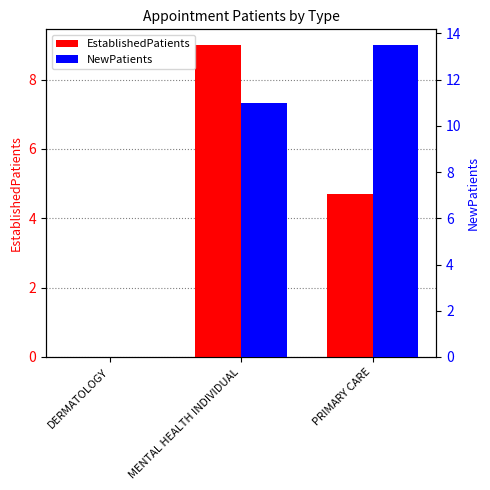

Reading right to left, list all the values displayed in this chart.

EstablishedPatients: PRIMARY CARE=4.7	MENTAL HEALTH INDIVIDUAL=9.0	DERMATOLOGY=0.0
NewPatients: PRIMARY CARE=13.5	MENTAL HEALTH INDIVIDUAL=11.0	DERMATOLOGY=0.0